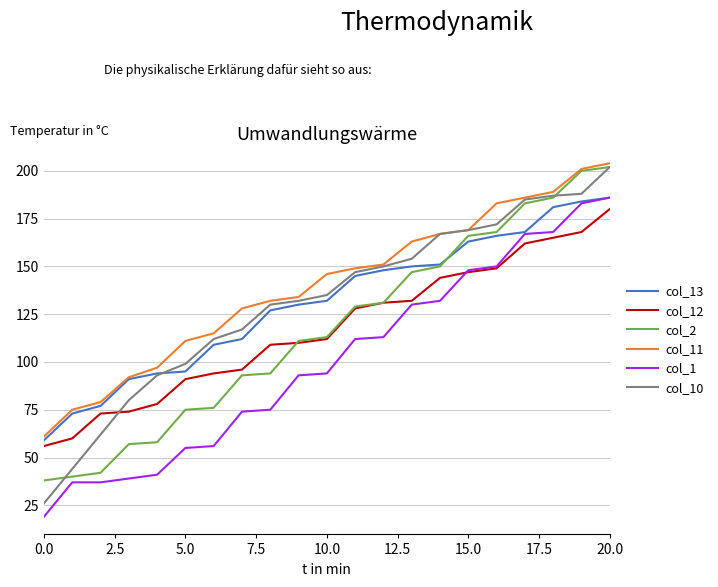

Reading right to left, extract all data points from this chart.

col_13: 186	184	181	168	166	163	151	150	148	145	132	130	127	112	109	95	94	91	77	73	59
col_12: 180	168	165	162	149	147	144	132	131	128	112	110	109	96	94	91	78	74	73	60	56
col_2: 202	200	186	183	168	166	150	147	131	129	113	111	94	93	76	75	58	57	42	40	38
col_11: 204	201	189	186	183	169	167	163	151	149	146	134	132	128	115	111	97	92	79	75	61
col_1: 186	183	168	167	150	148	132	130	113	112	94	93	75	74	56	55	41	39	37	37	19
col_10: 202	188	187	185	172	169	167	154	150	147	135	132	130	117	112	99	93	80	62	44	26